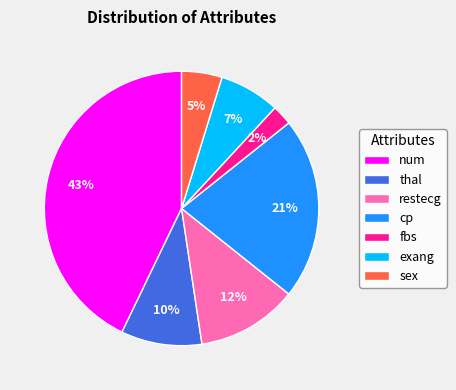

Which has a higher value, thal or sex?

thal